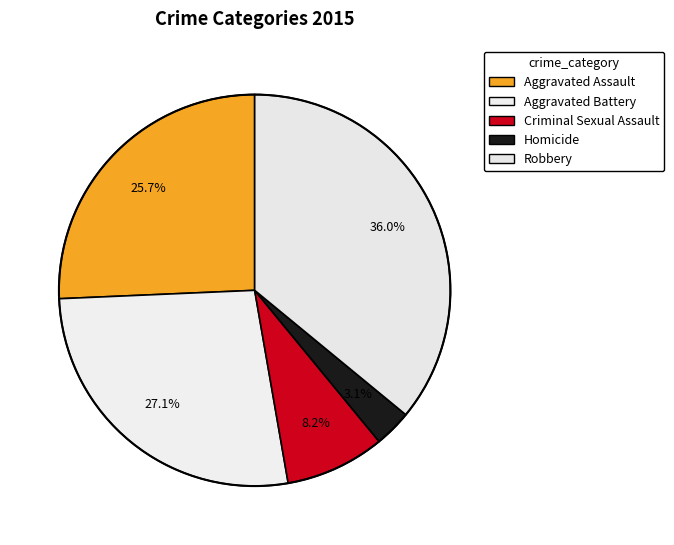

How many slices are in this pie chart?

5